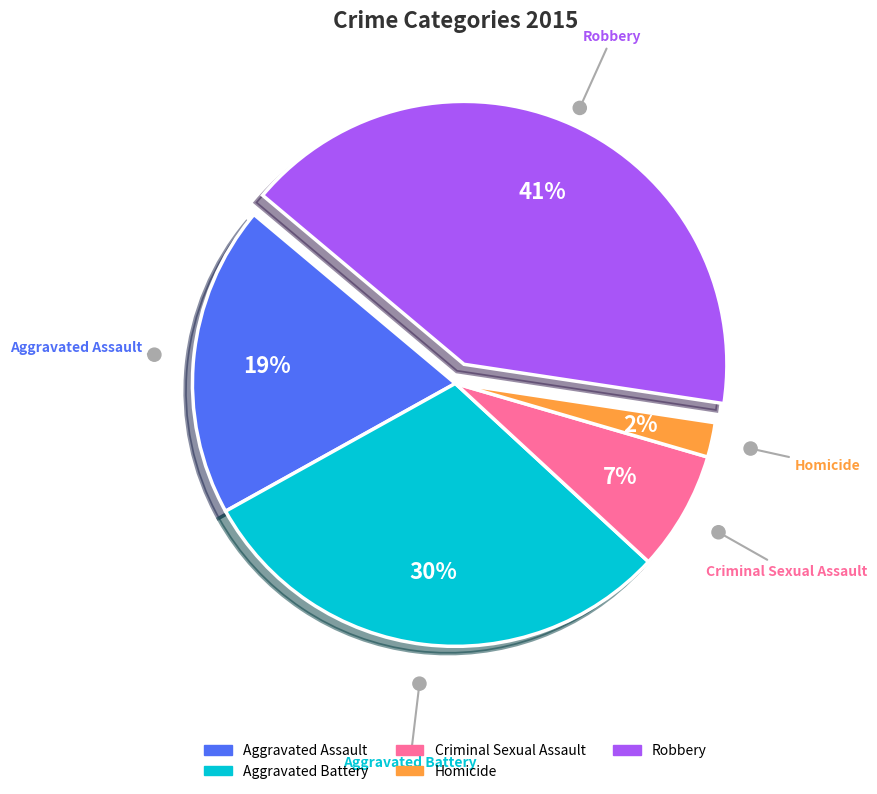

Is there a majority slice in this chart?

No